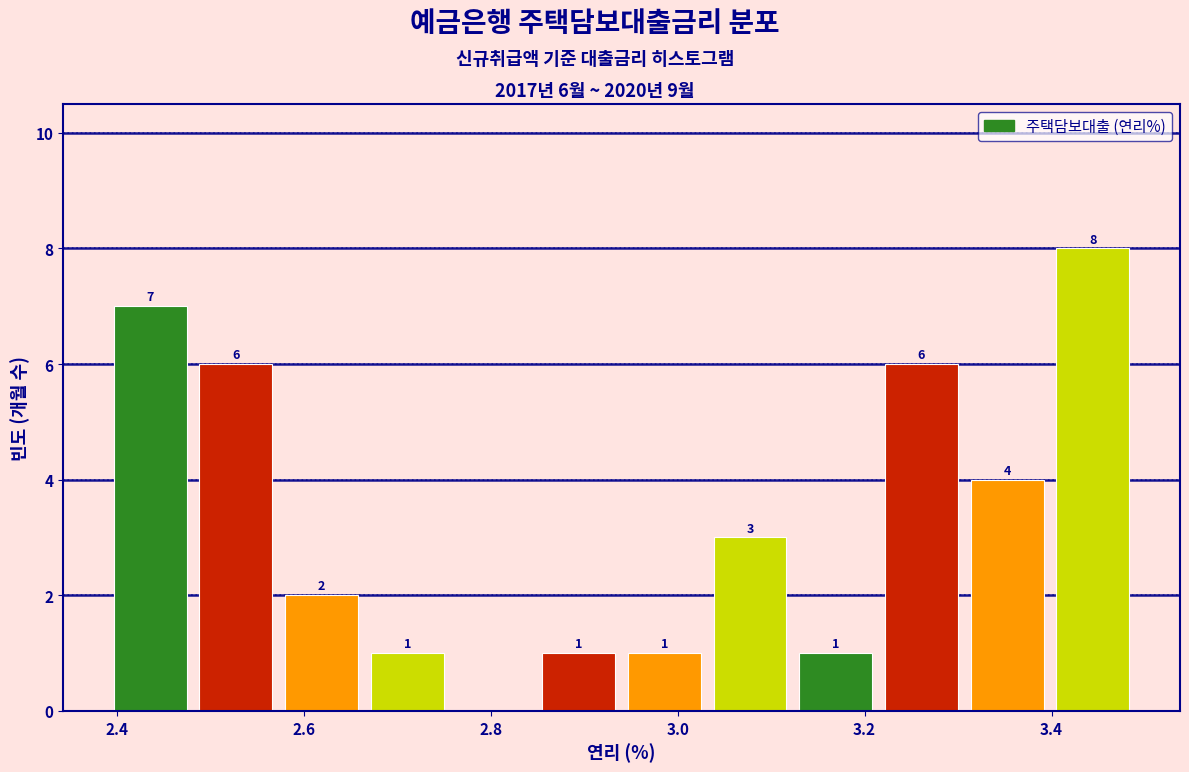

Over which range of the x-axis is the bar tallest?

3.40 to 3.50